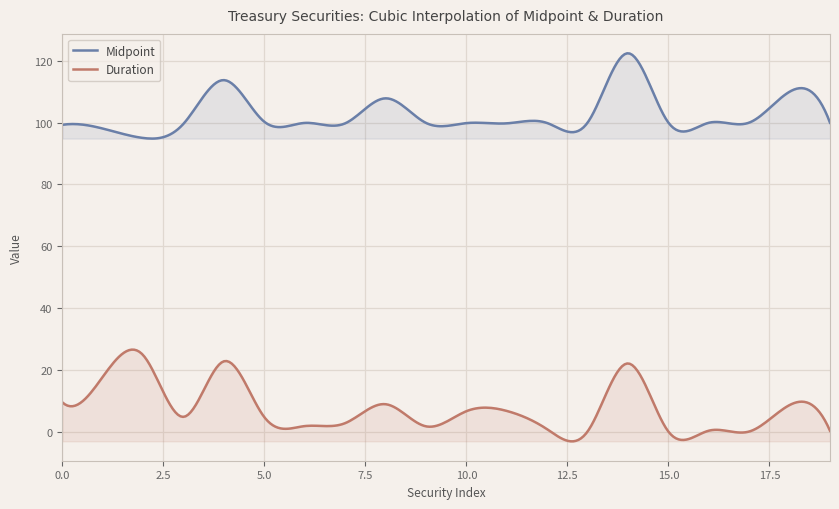

How many lines are shown in the chart?

2